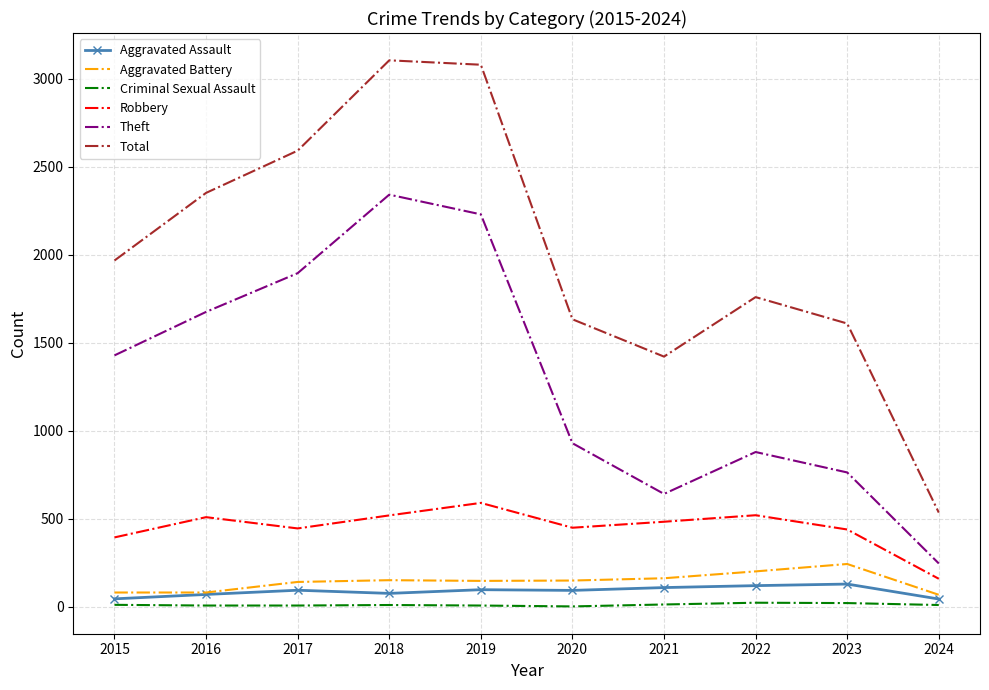

Which series has the largest total across all categories?

Total